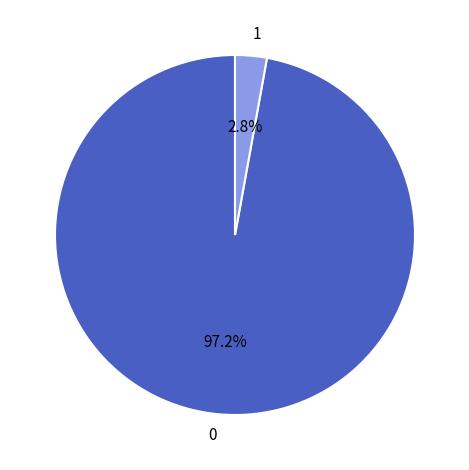

How much of the chart is everything except 0?

2.8%